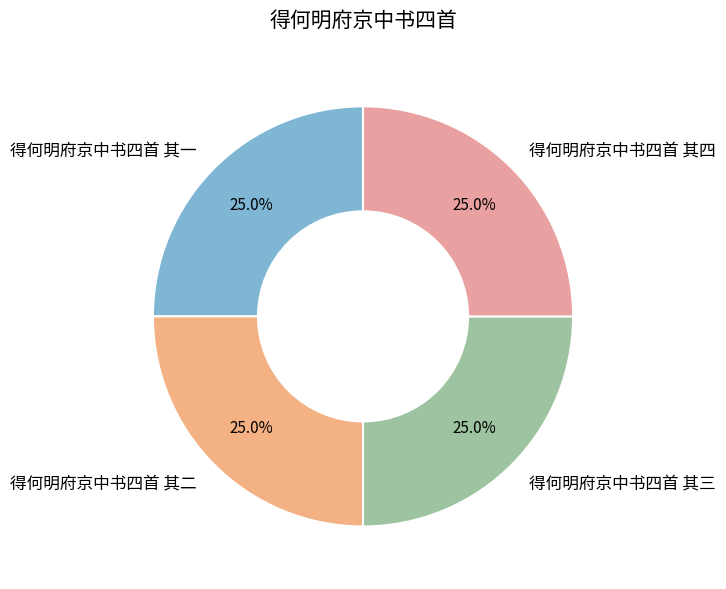

How many slices are in this pie chart?

4